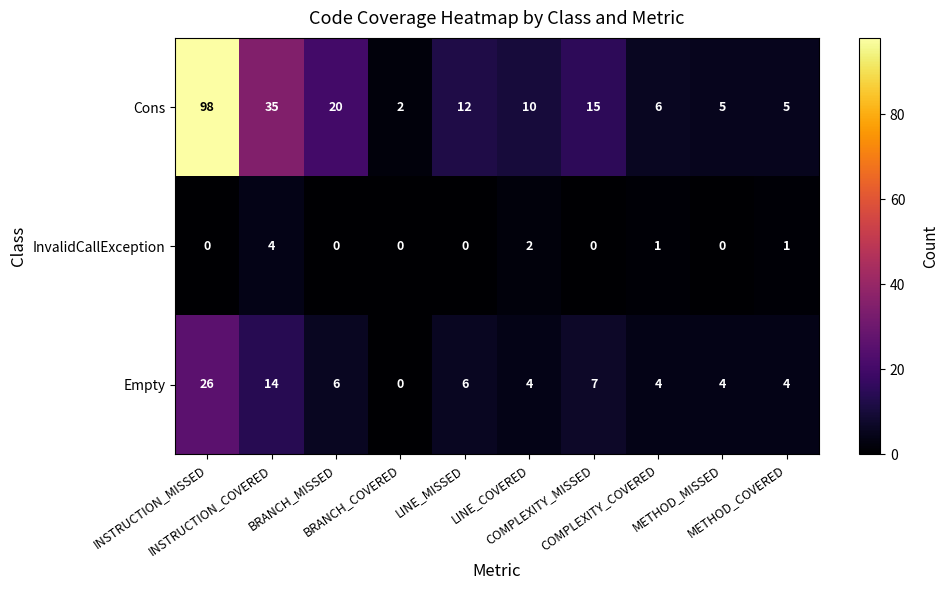

How many categories are shown in the chart?

10